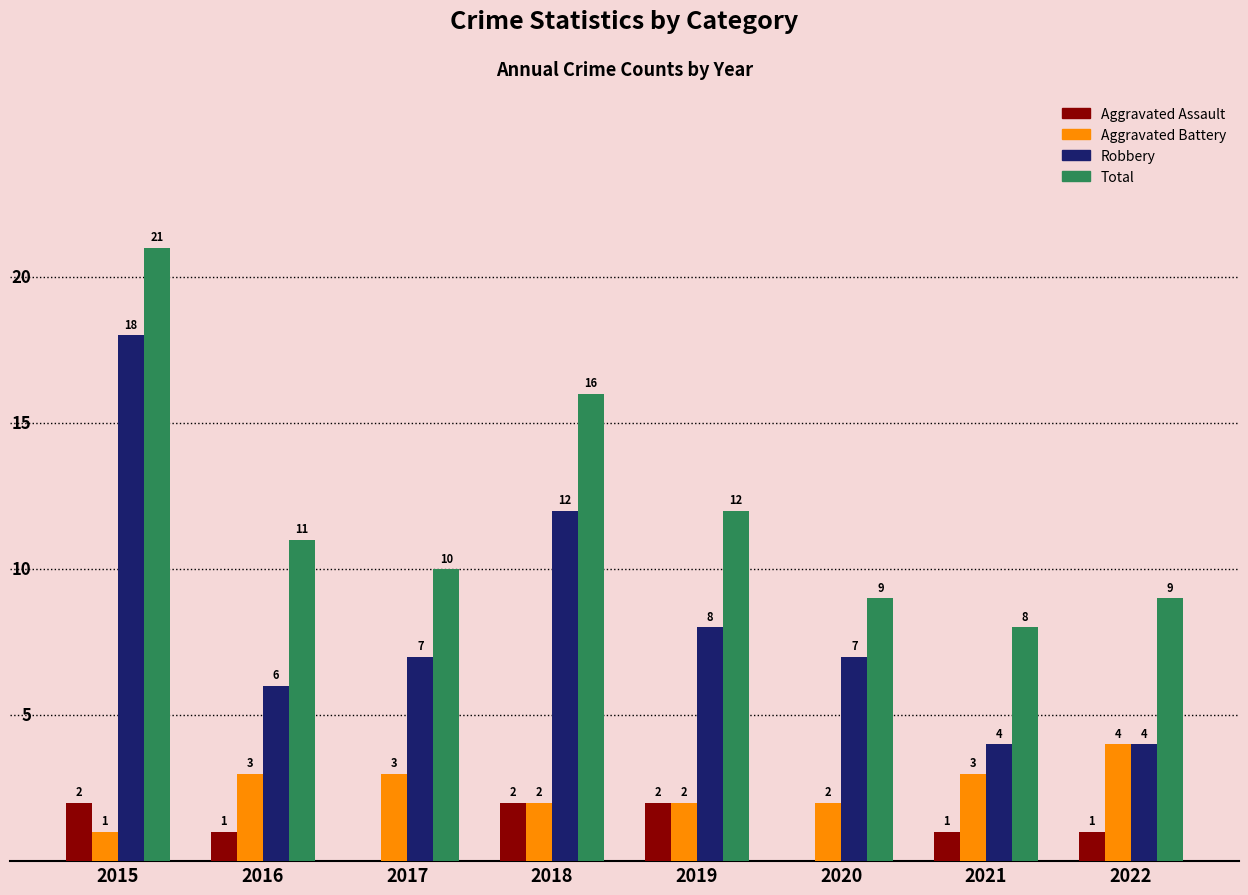

Between 2020 and 2022, which series saw the biggest shift?

Robbery